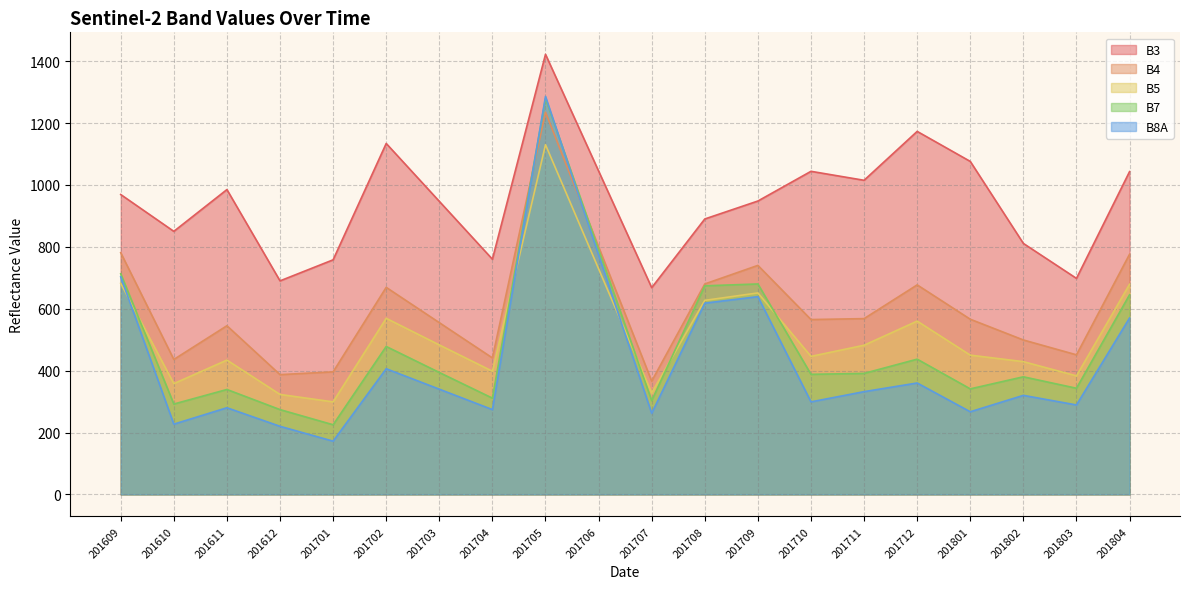

Does the chart display data point markers on the line(s)?

No